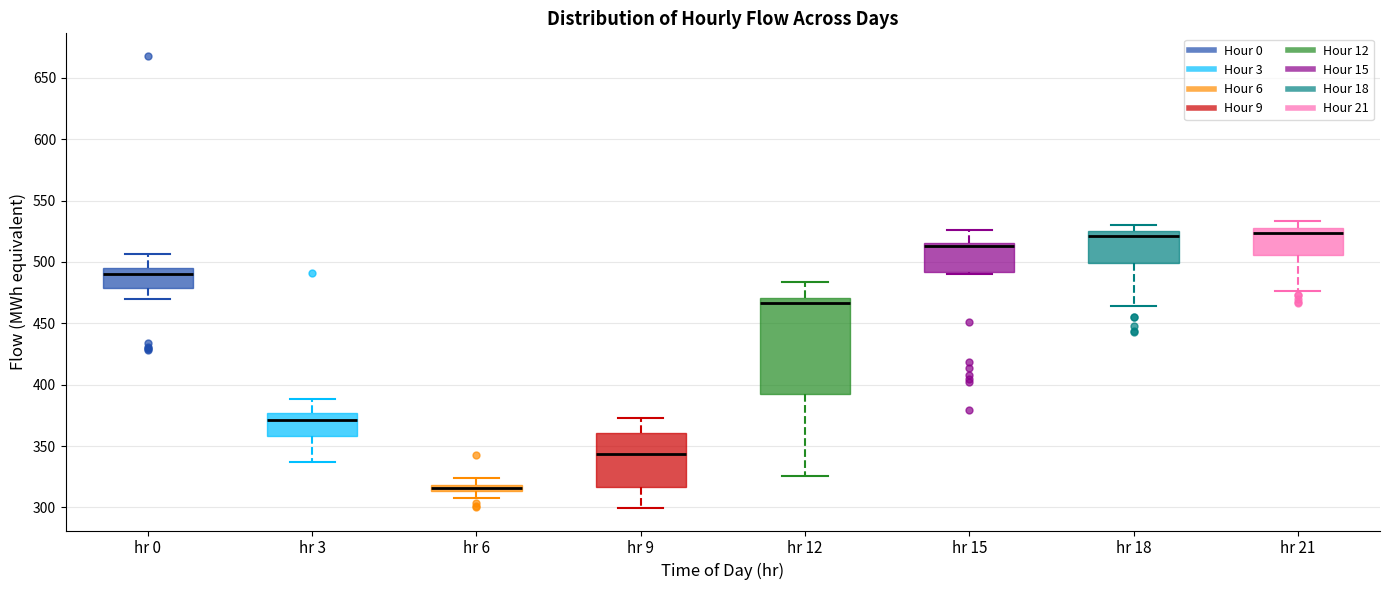

Comparing the boxes themselves (not the whiskers), which one is the tallest?

hr 12